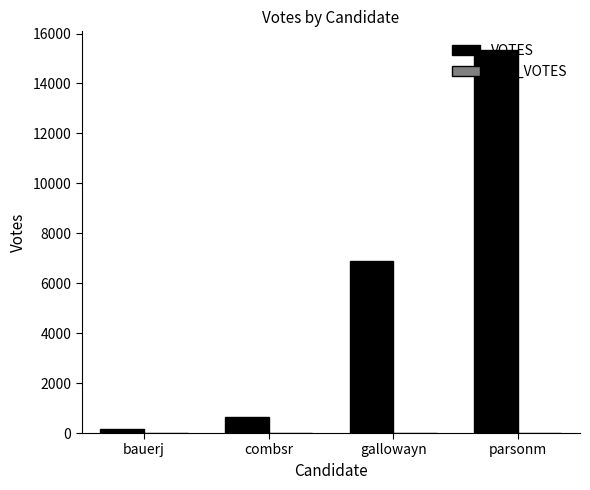

List the labels in order of value, smallest first.

bauerj, combsr, gallowayn, parsonm